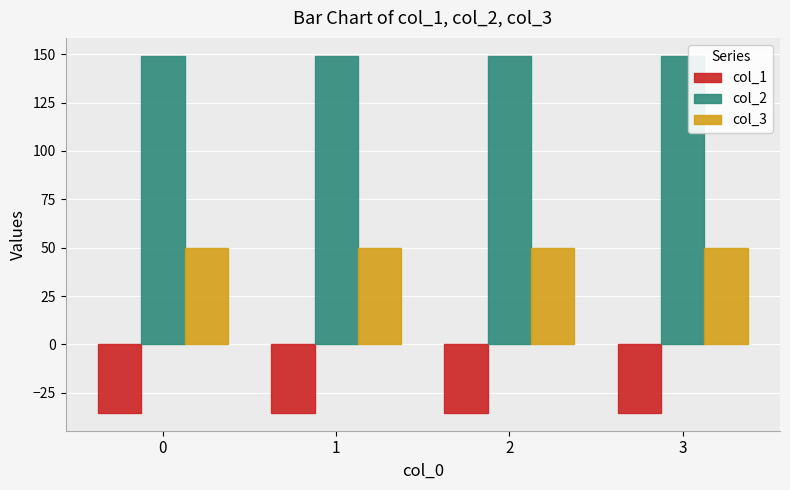

What is the sum of the col_3 values at 3 and 0?

100.0